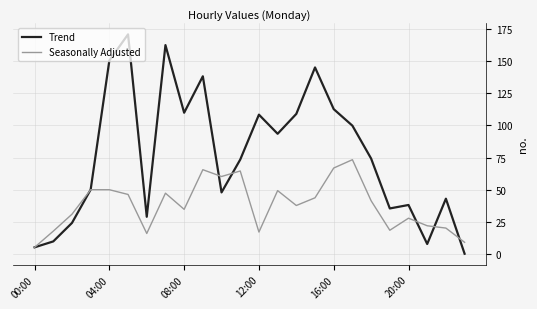

Does the chart have visible grid lines?

Yes